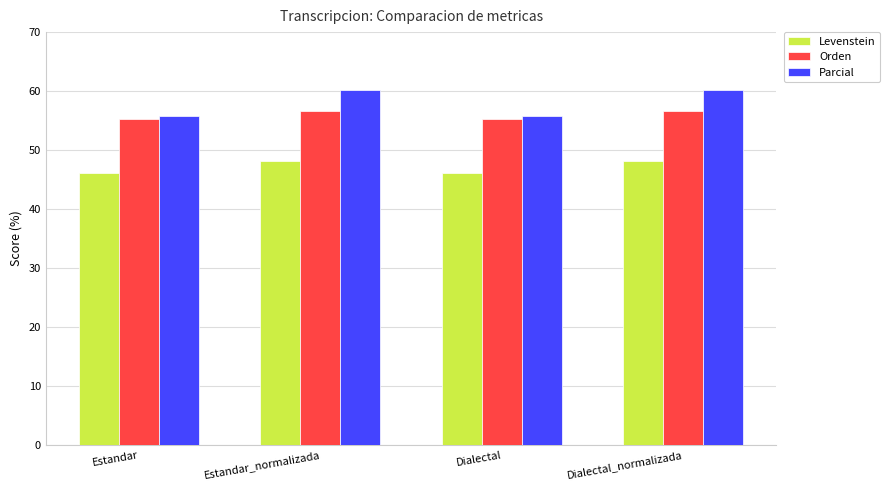

At how many categories does at least one series exceed 57?

2